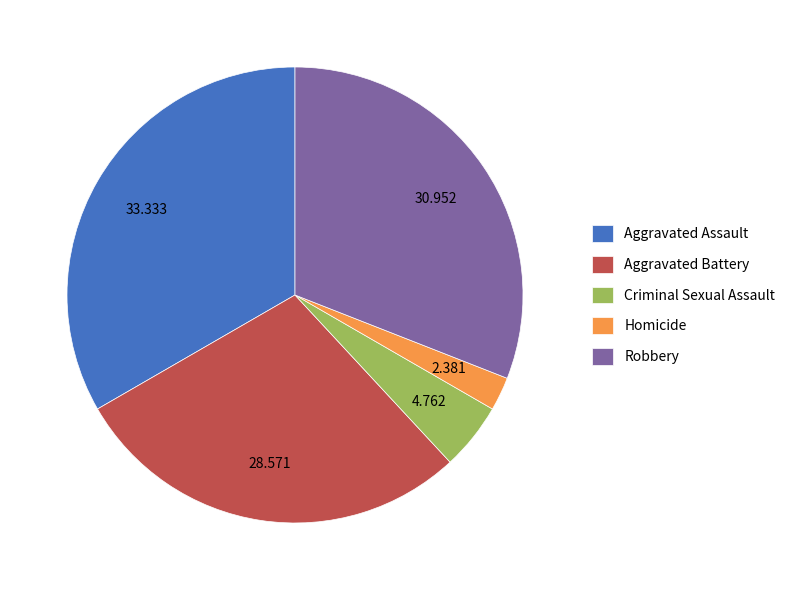

How many segments does this pie chart have?

5